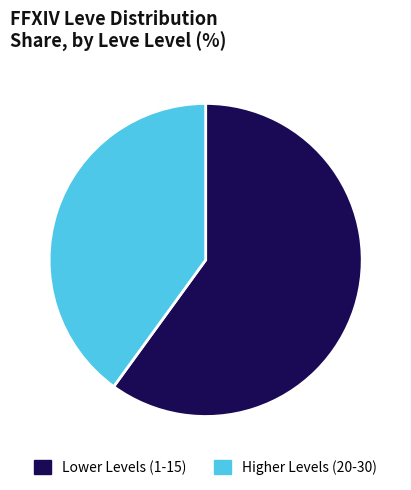

Is the sum of Lower Levels (1-15) and Higher Levels (20-30) greater than half?

Yes